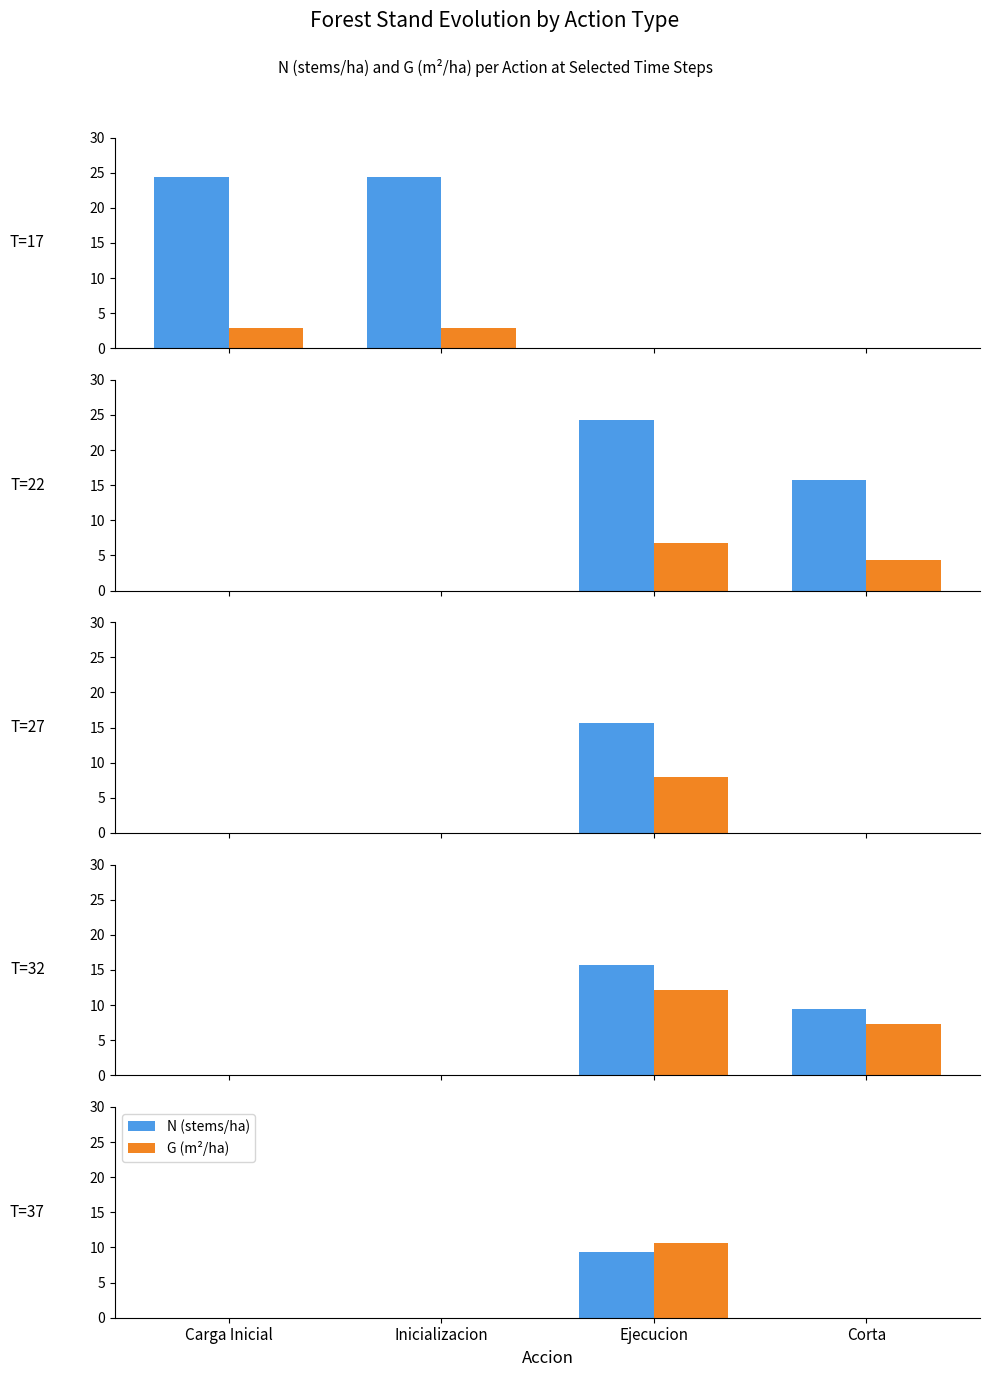

At Ejecucion, list the series in order from largest to smallest.

G (m²/ha), N (stems/ha)